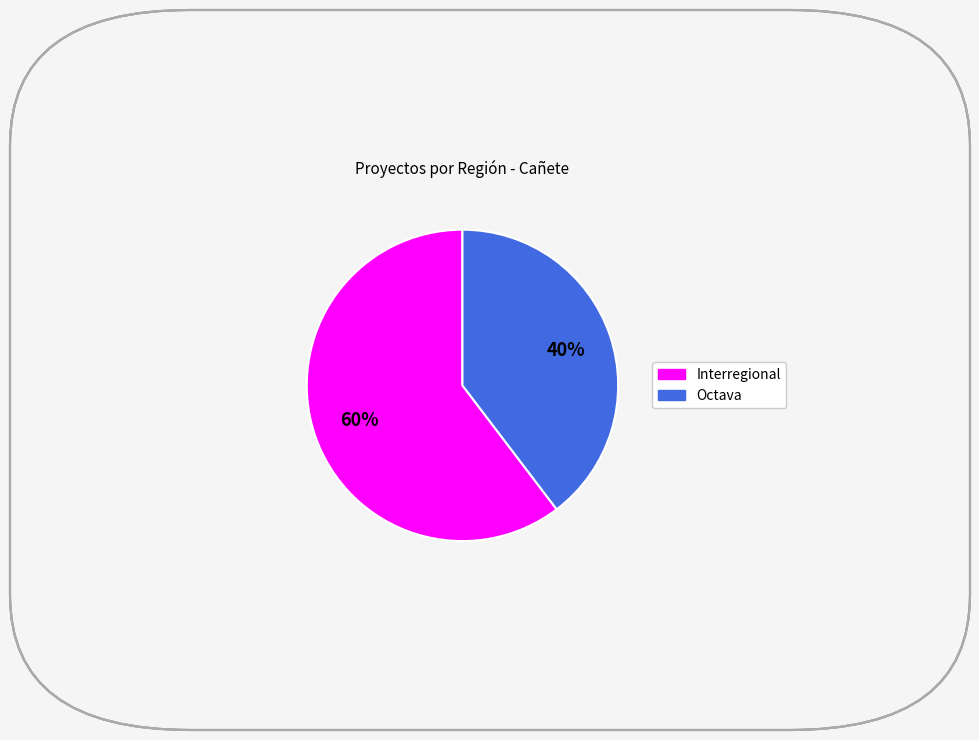

Is it true that Octava is 40% of the pie?

True